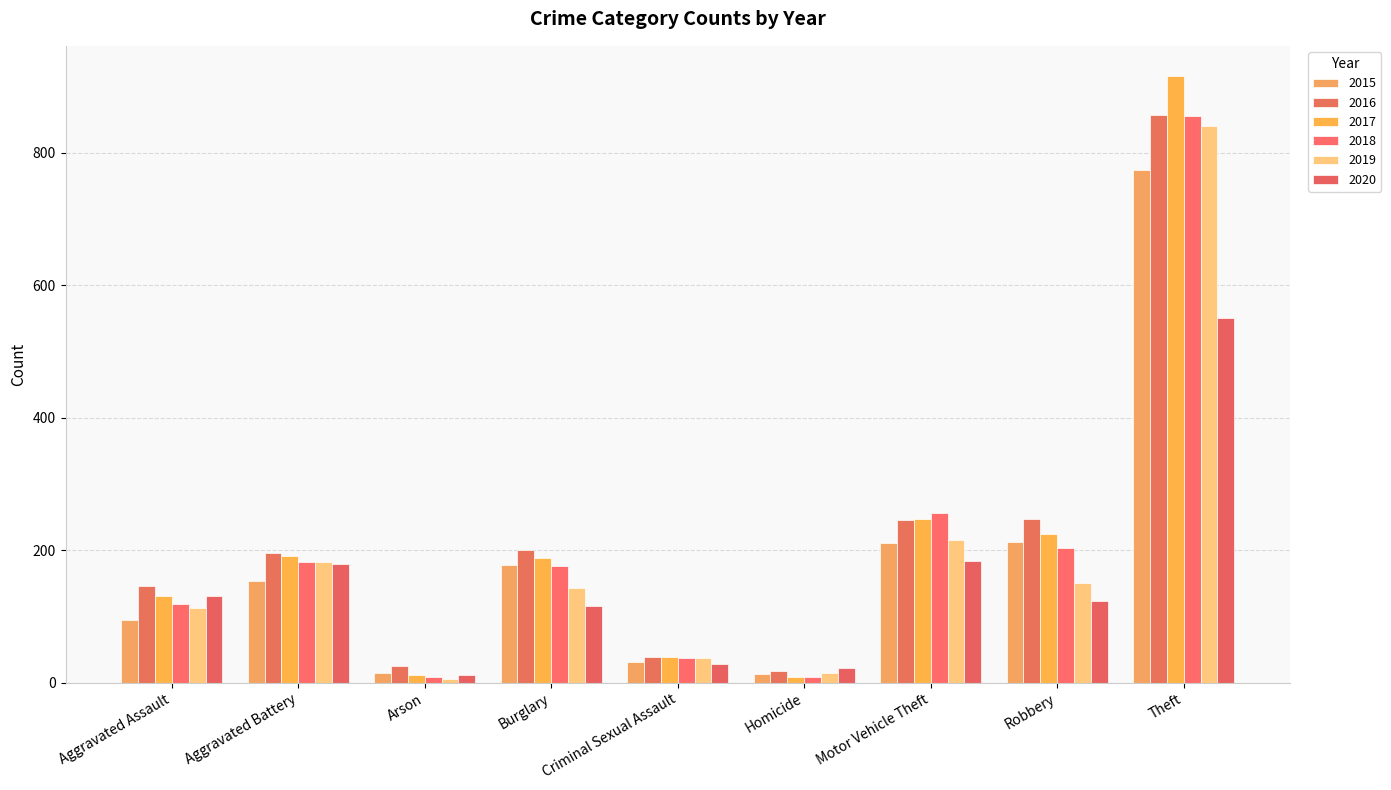

Does the chart contain any negative values?

No